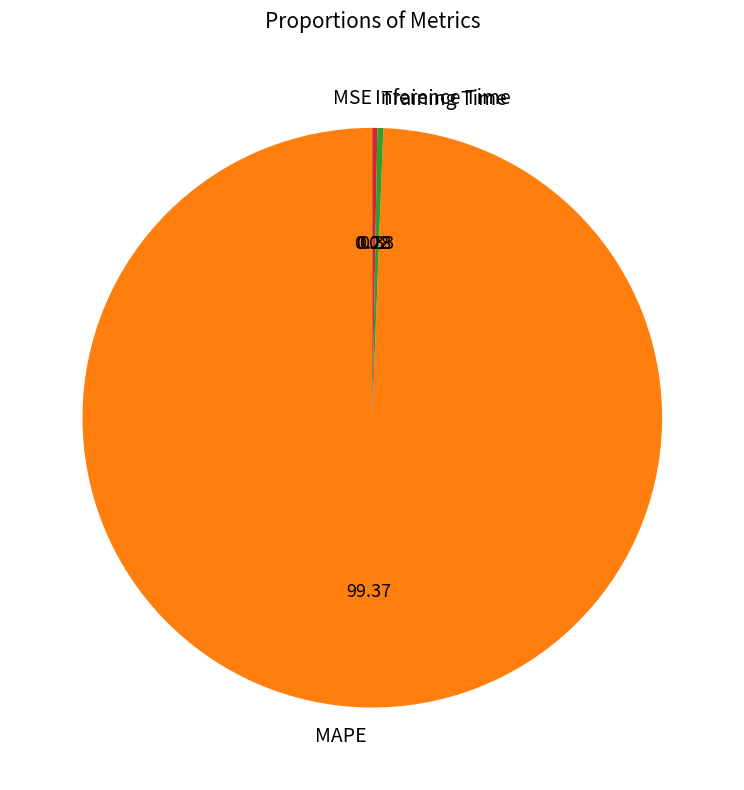

Which slice is the largest?

MAPE